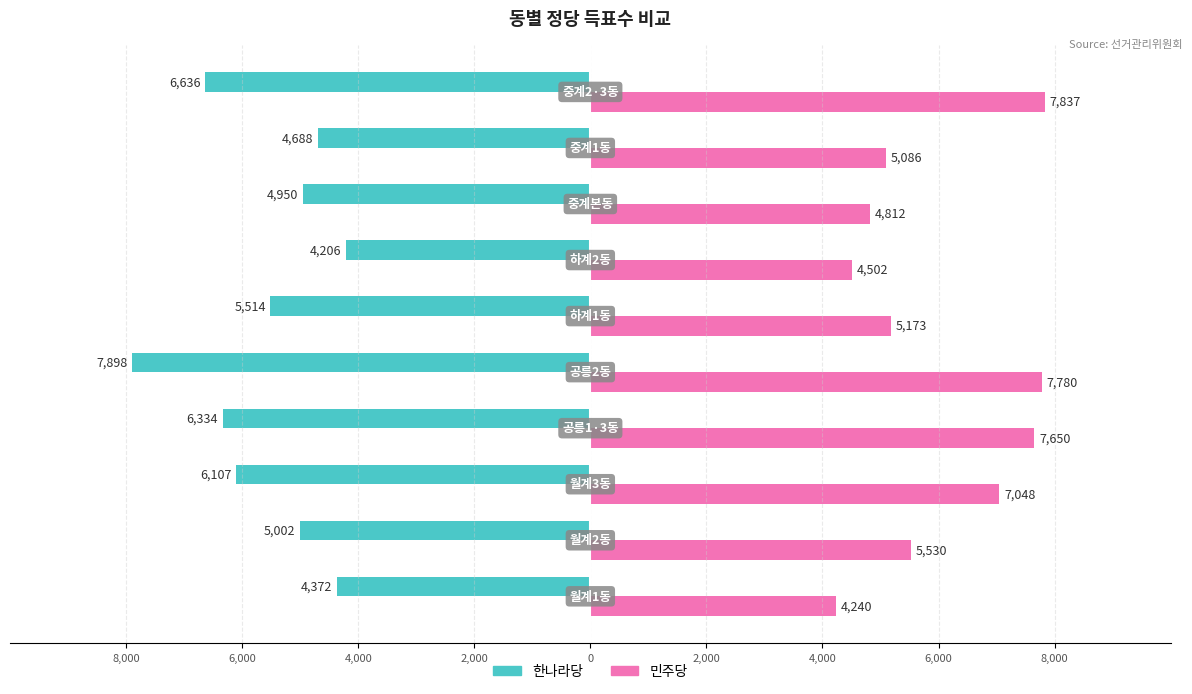

What is the value of the 민주당 bar at the 3rd from the left?

7048